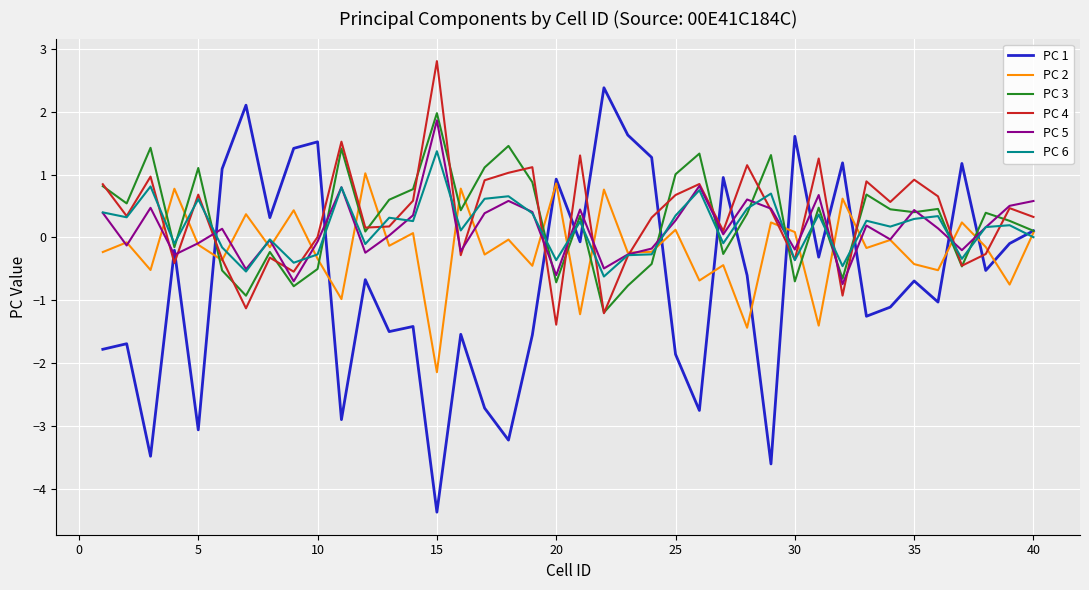

Which series has the widest spread of values?

PC 1